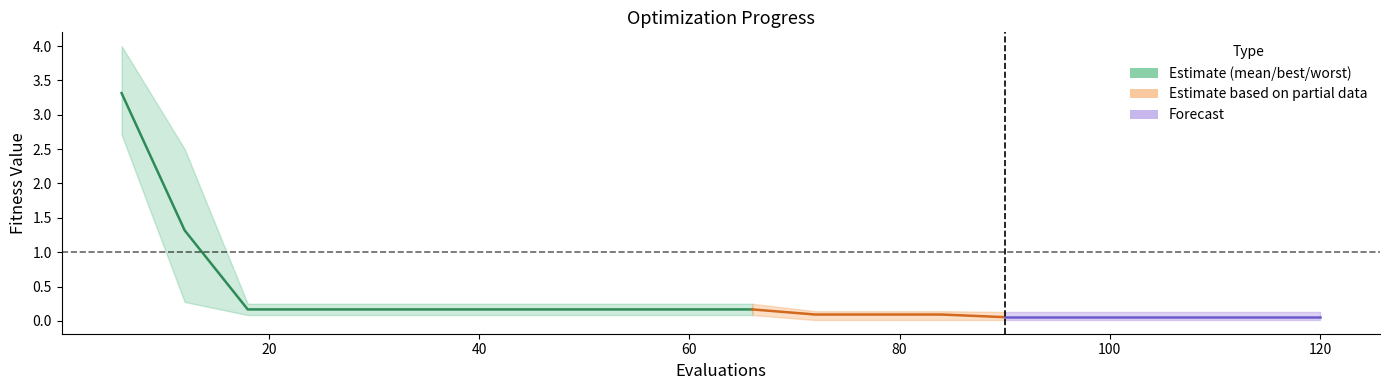

What is the difference between the maximum and minimum values?

3.1